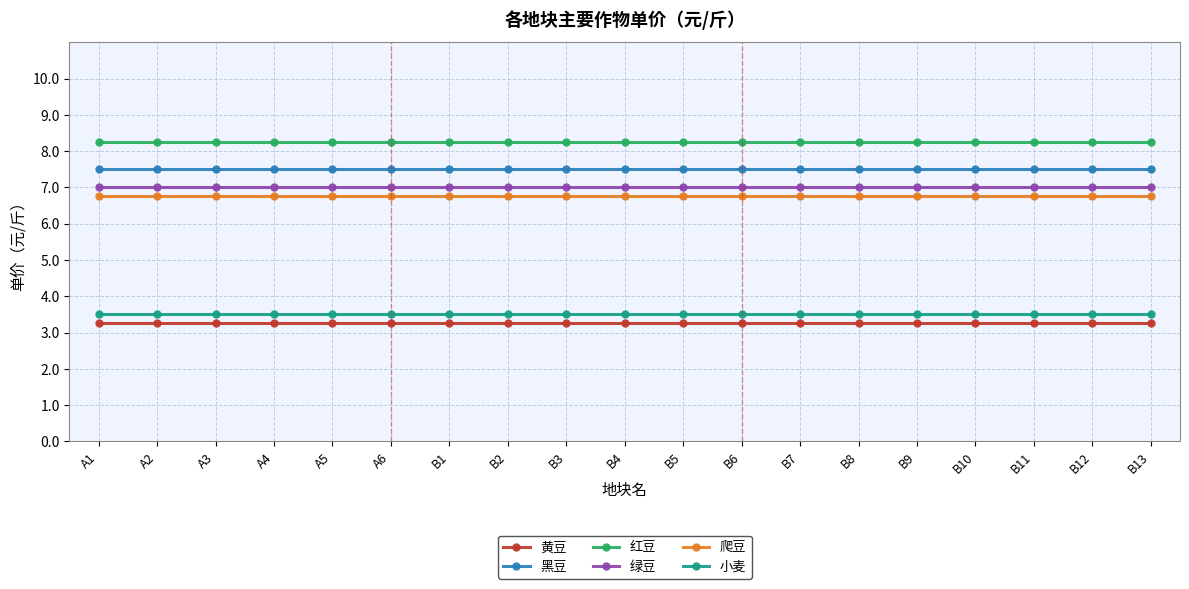

True or false: 红豆 and 绿豆 intersect in this chart.

False